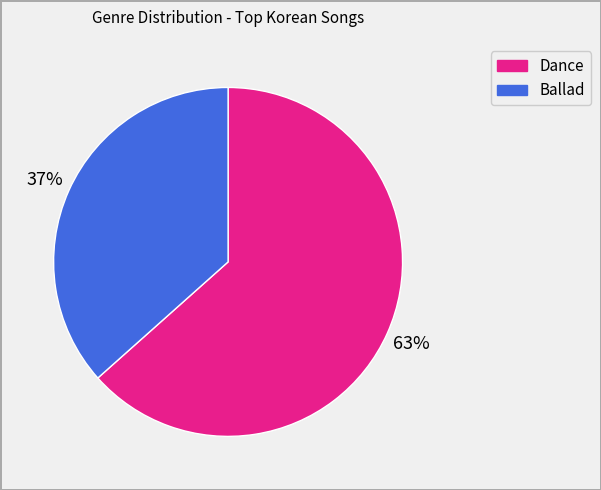

To the nearest percent, what is the average slice percentage?

50%